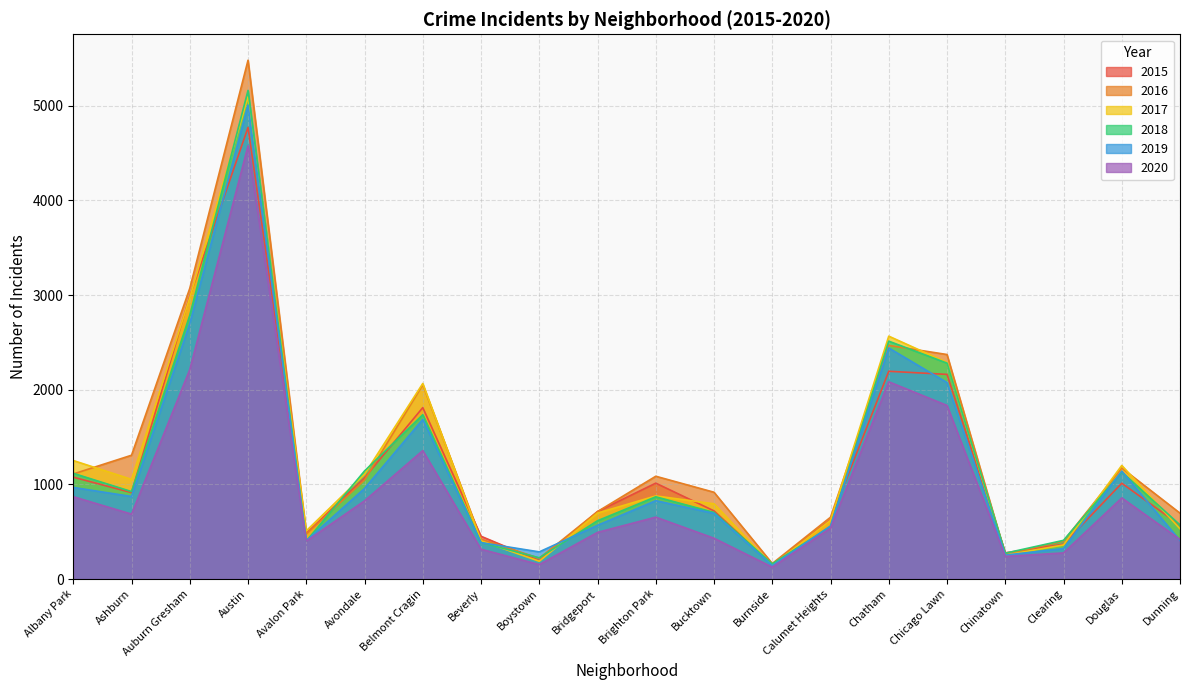

What is the difference between the 2019 values at Brighton Park and Burnside?

686